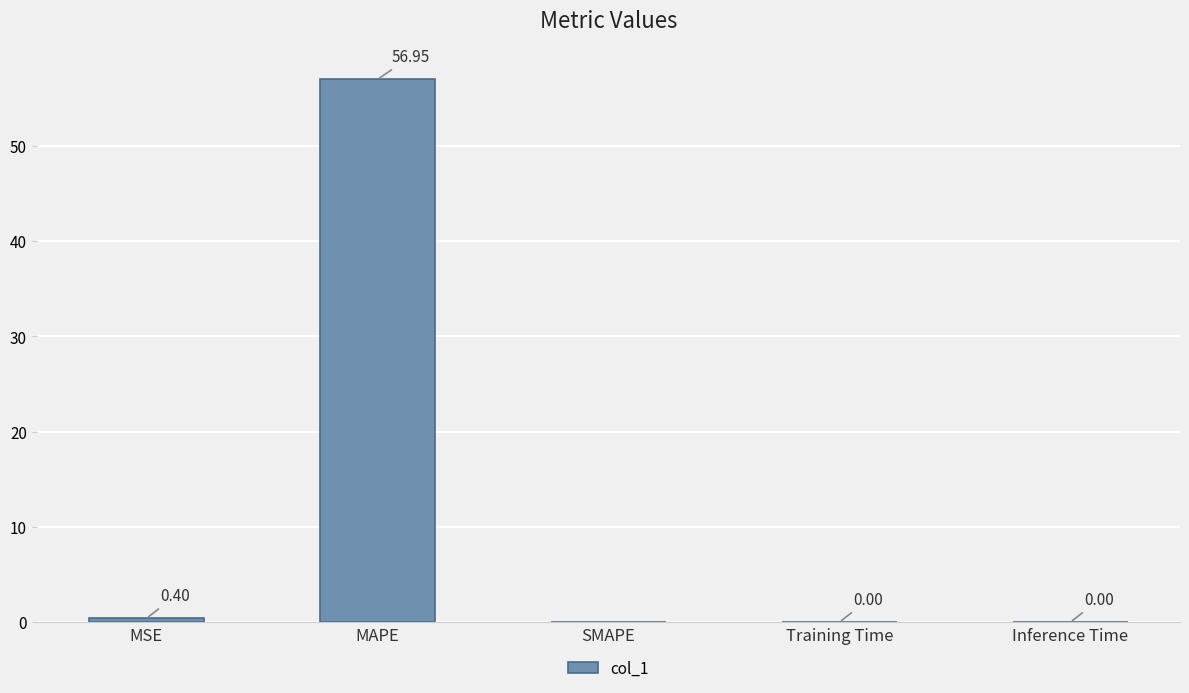

Between MSE and Training Time, which is larger?

MSE